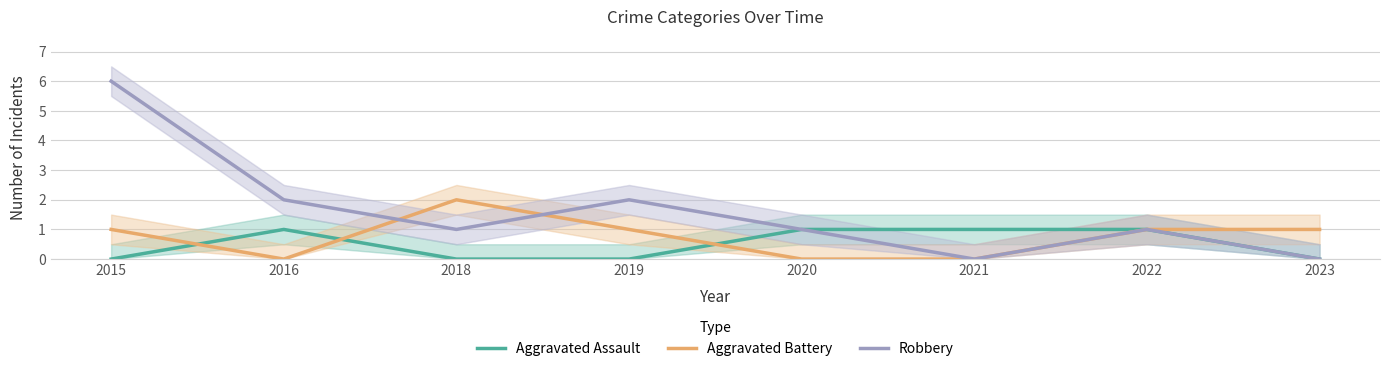

Rank the categories by Aggravated Assault value from lowest to highest.

2015, 2018, 2019, 2023, 2016, 2020, 2021, 2022